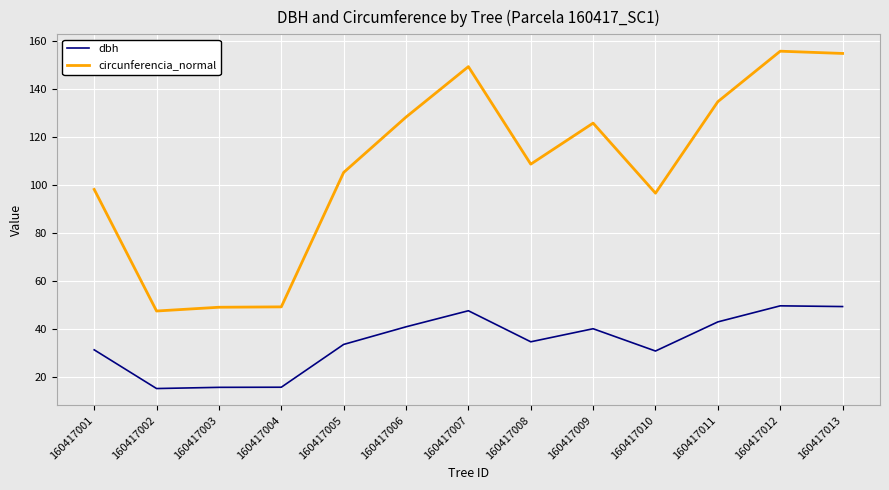

What is the difference between the maximum and minimum values in the circunferencia_normal series?

108.4